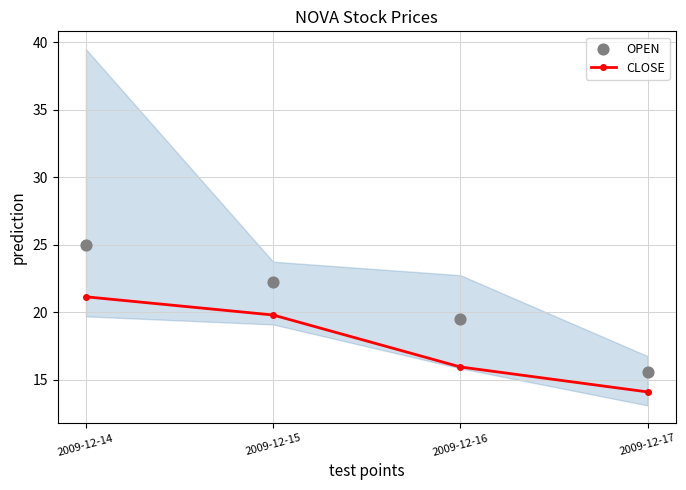

At how many categories does at least one series exceed 22?

2